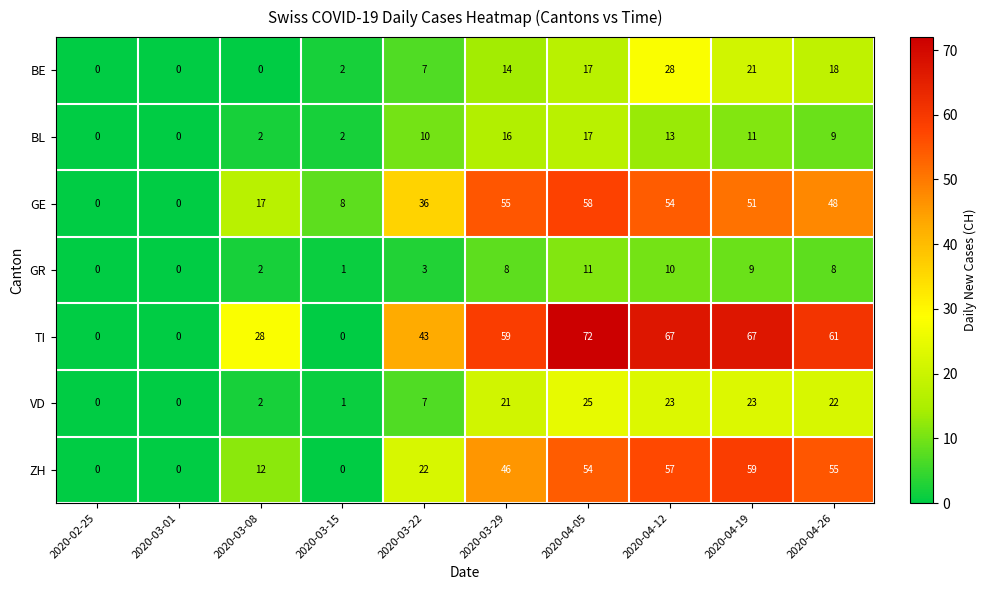

The GE series shows 51 at 2020-03-22. True or false?

False